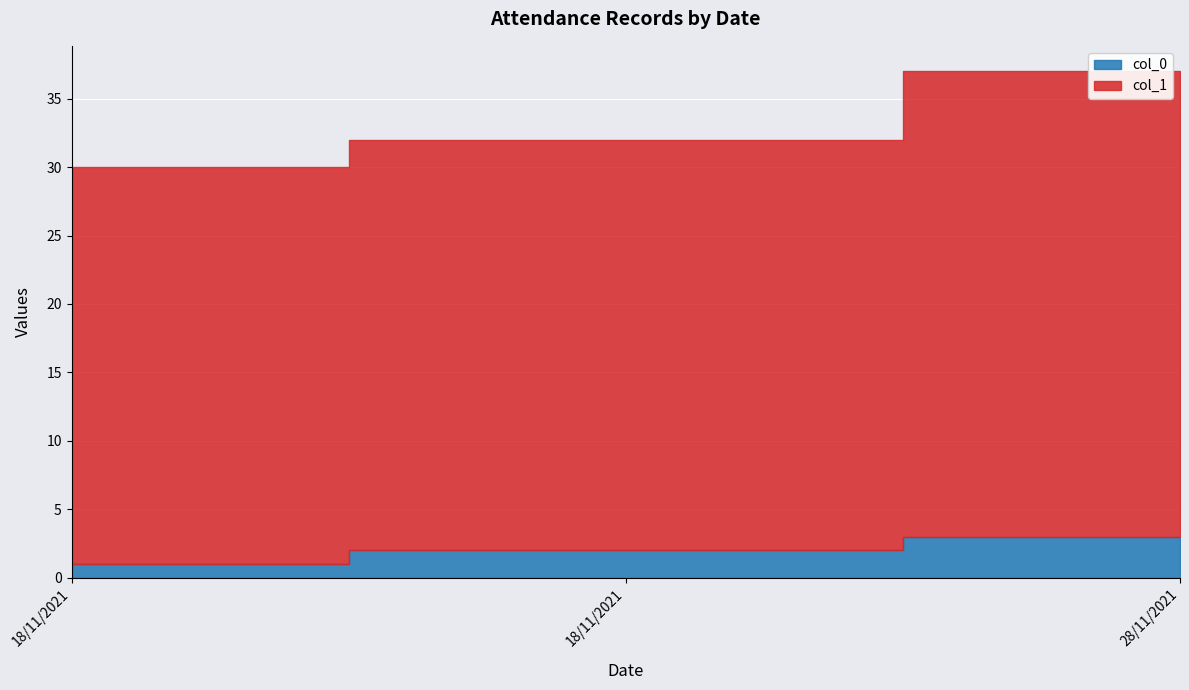

Which series changed the most between 18/11/2021 and 28/11/2021?

col_1